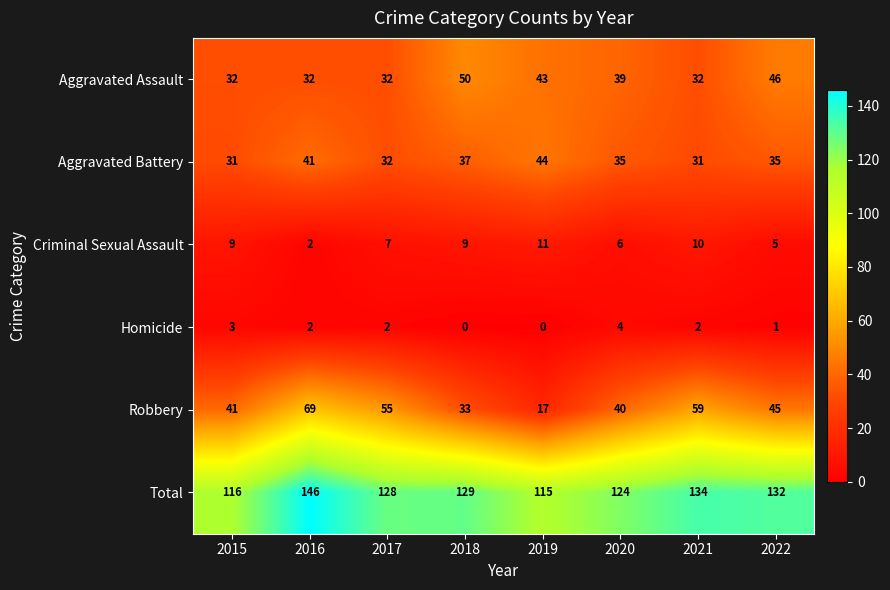

Which series has the largest range (max minus min)?

Robbery